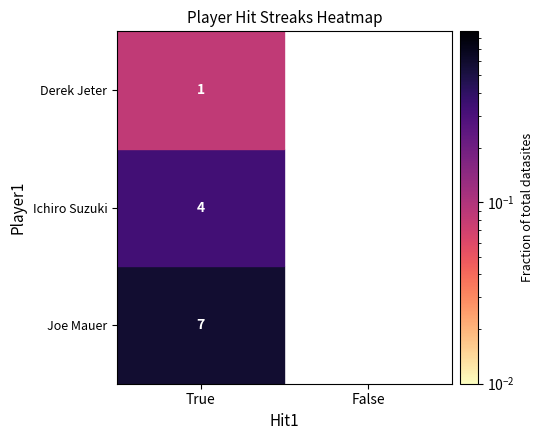

Is the value of Ichiro Suzuki at True greater than the value of Joe Mauer at True?

No